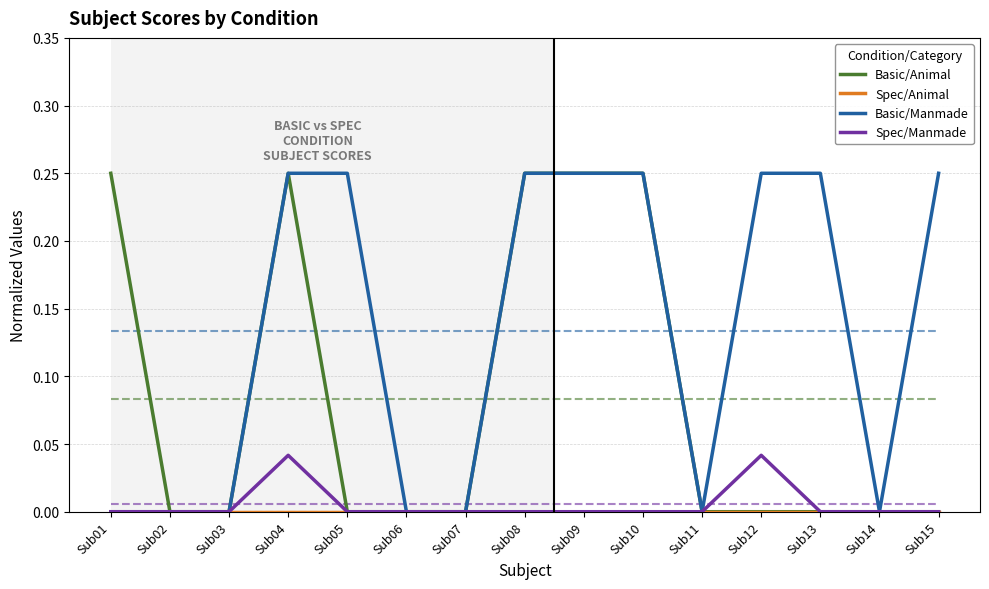

The Basic/Animal series shows -0.2 at Sub07. True or false?

False